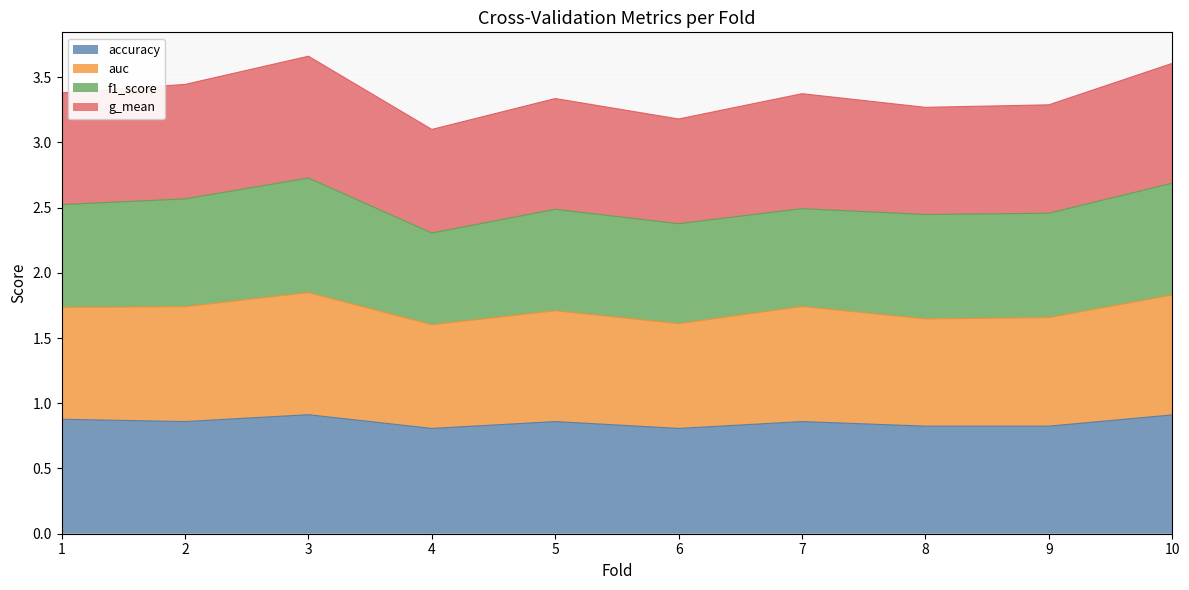

What are all the series names shown in the legend?

accuracy, auc, f1_score, g_mean